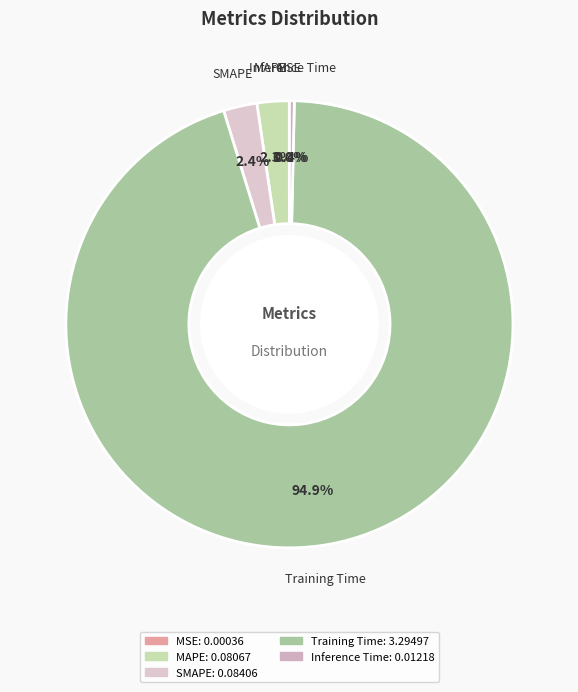

What is the largest slice in the pie chart?

Training Time